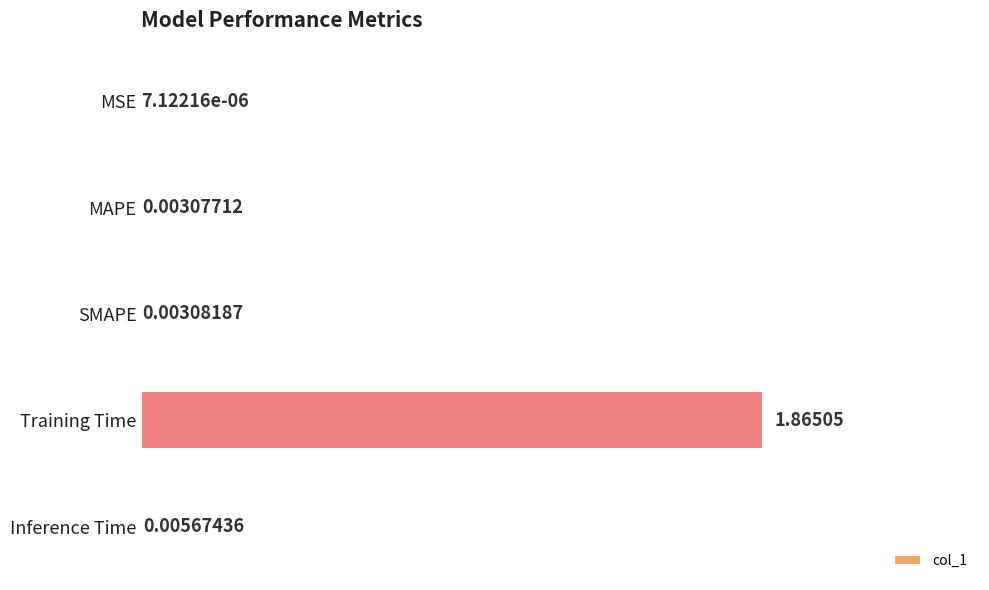

Which label corresponds to the largest value in the chart?

Training Time